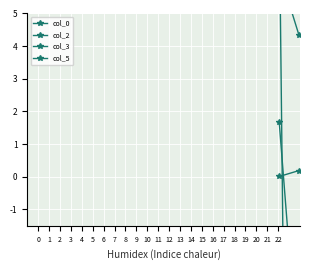

What is the value of the col_0 point at the 14th from the left?

3.3